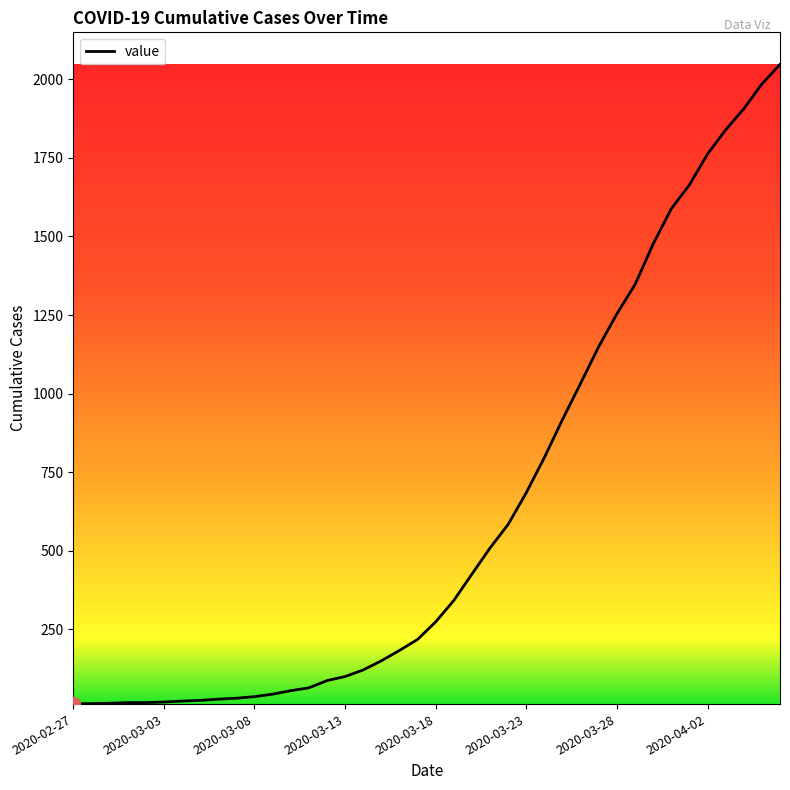

How many lines are shown in the chart?

1